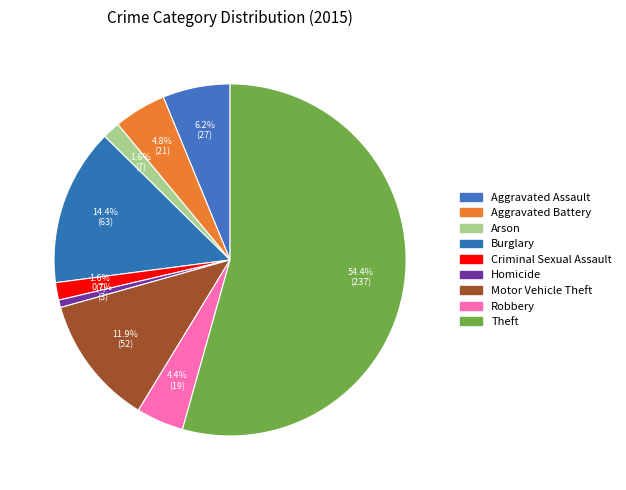

Does Theft represent more than half of the total?

Yes